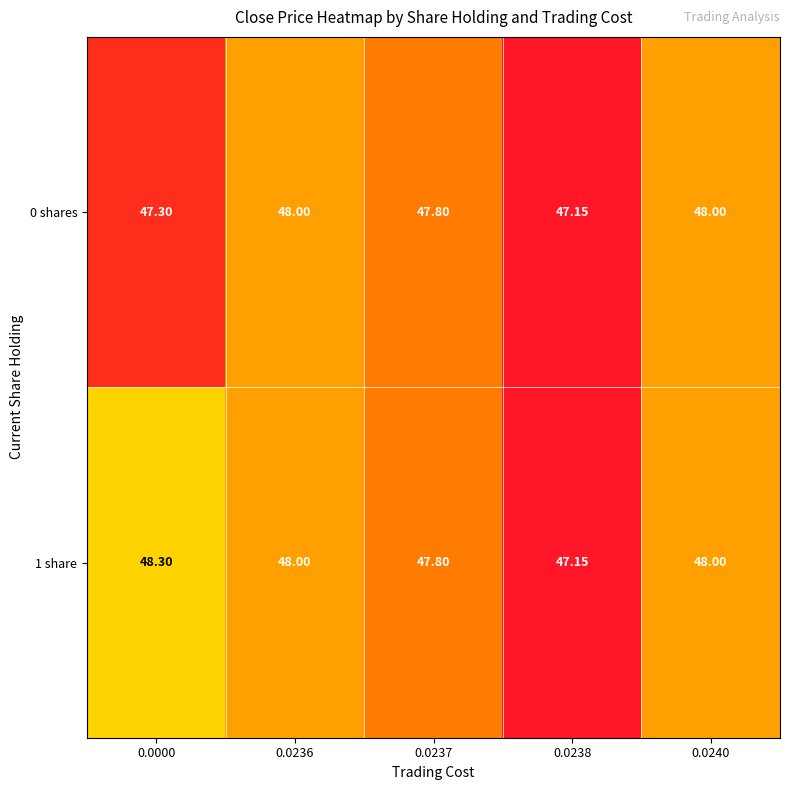

List the series in order of their peak value, lowest first.

0 shares, 1 share